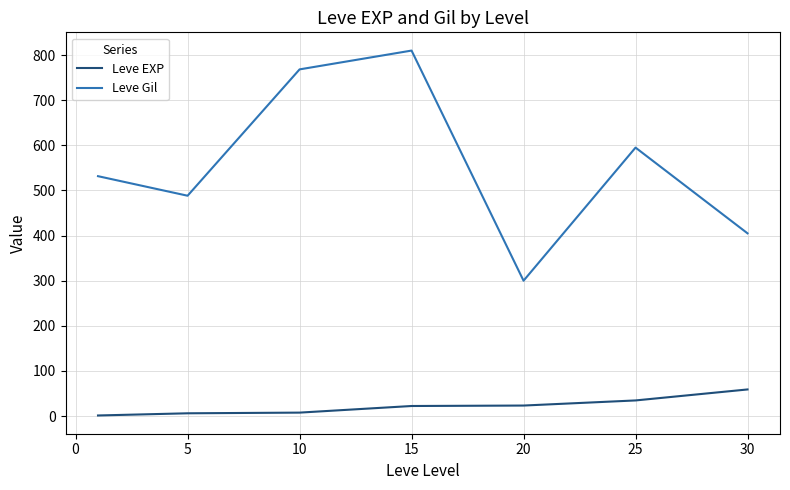

True or false: Leve Gil and Leve EXP intersect in this chart.

False